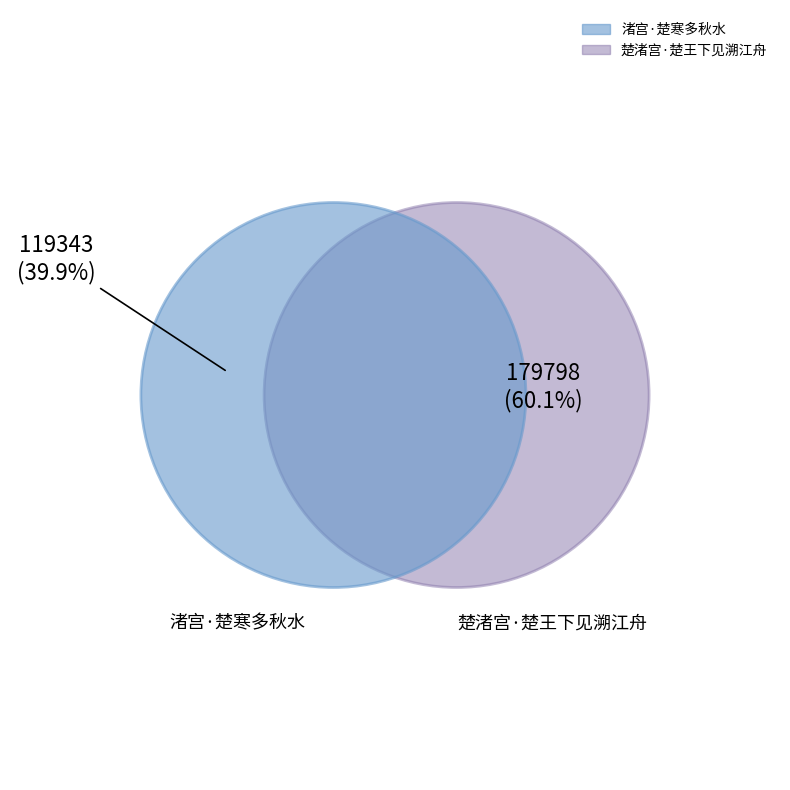

Approximately how many times larger is the value at 楚渚宫·楚王下见溯江舟 compared to 渚宫·楚寒多秋水?

1.5